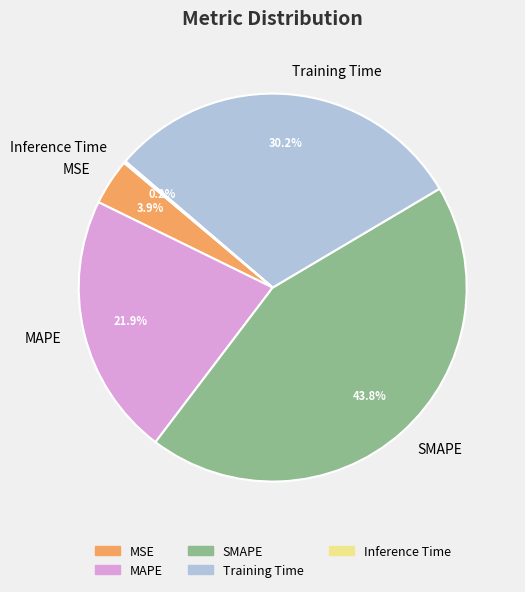

The SMAPE slice represents 44% of the pie. True or false?

True